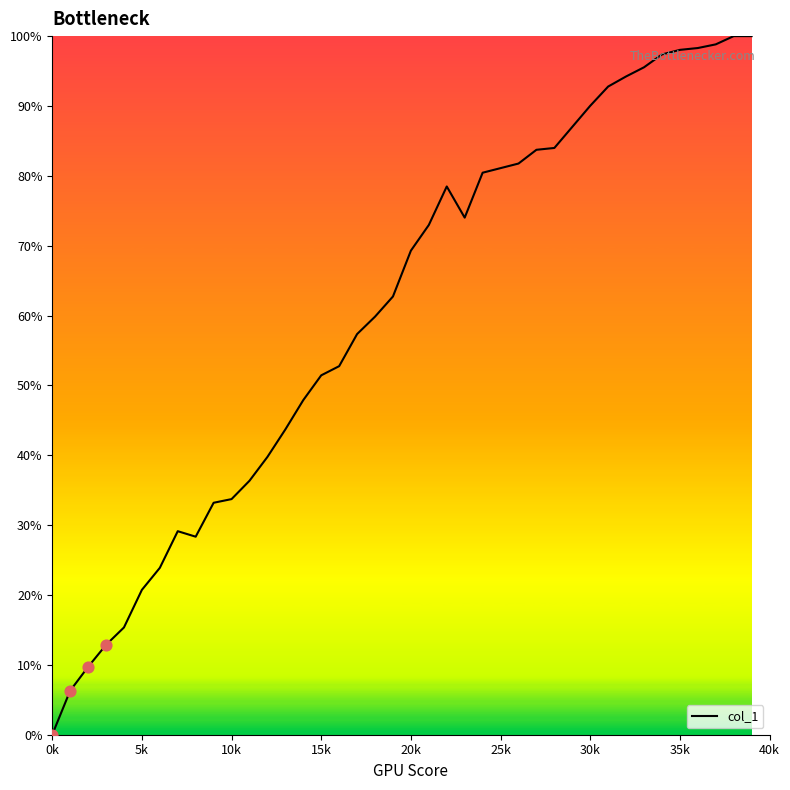

What is the maximum value shown in the chart?

100.0